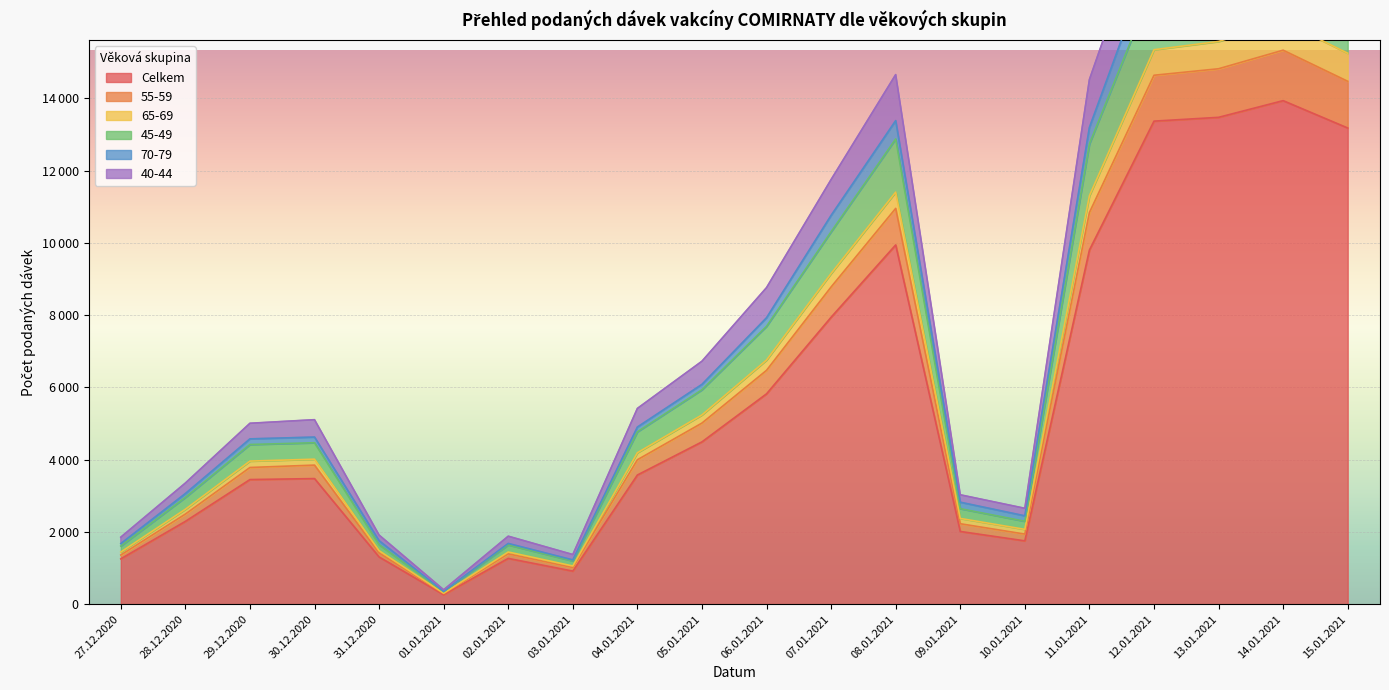

The value of 65-69 at 04.01.2021 is 8139. True or false?

False